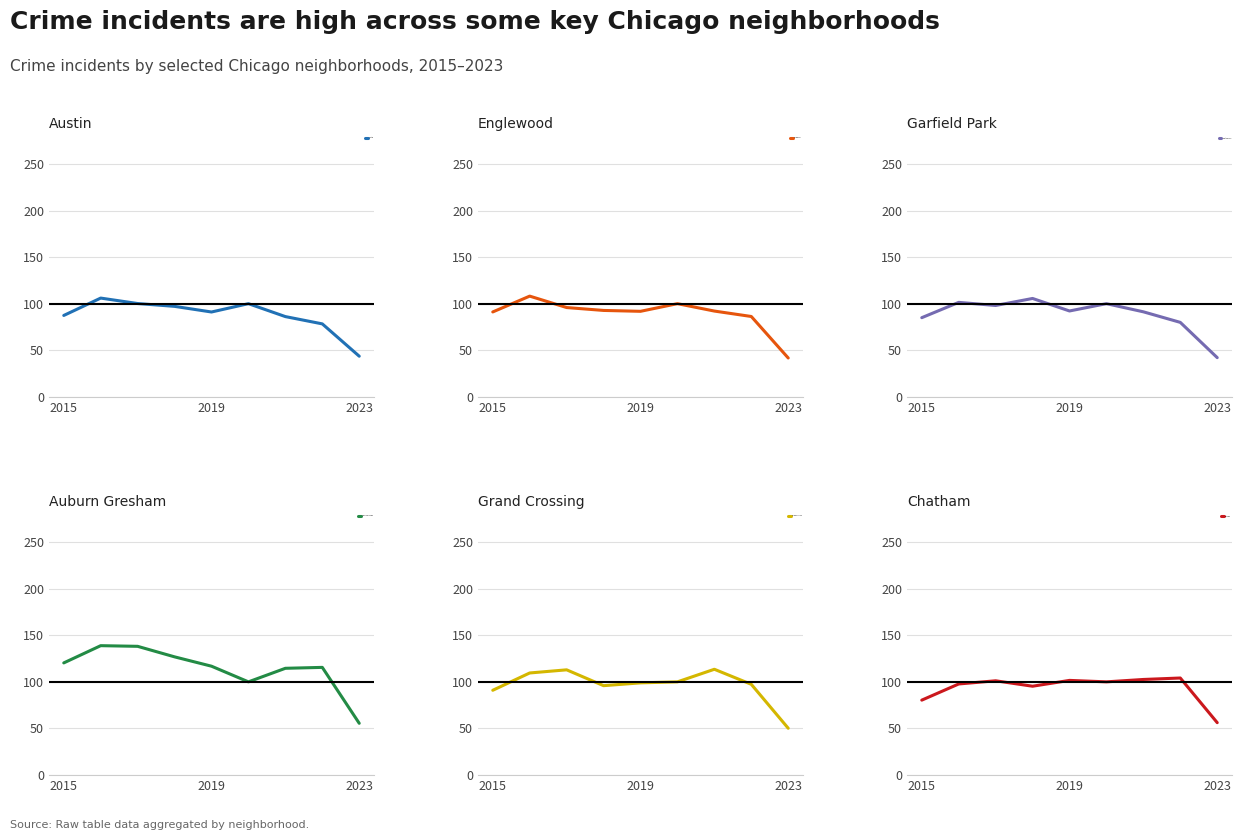

What is the lowest value of the Austin series?

43.6